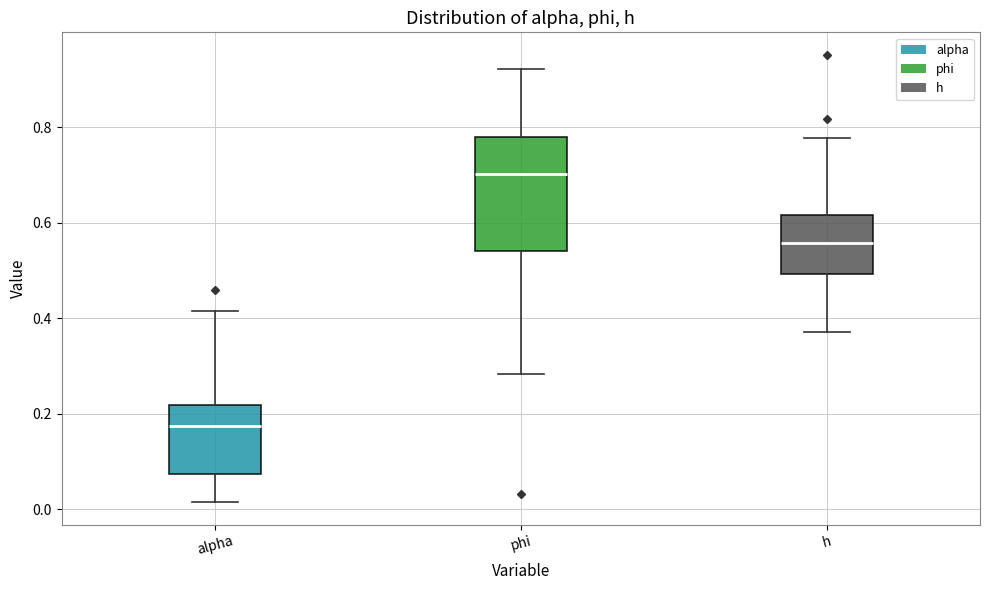

Which box's median line is the lowest?

alpha